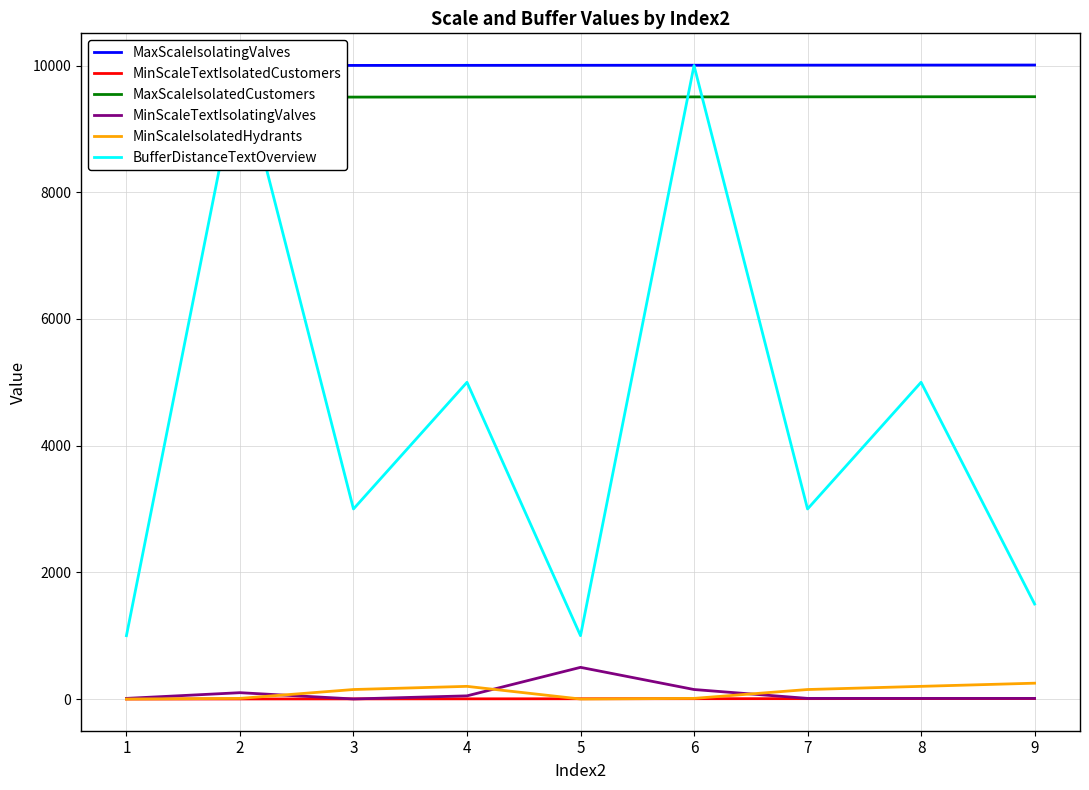

How many values in MinScaleIsolatedHydrants are above zero?

7